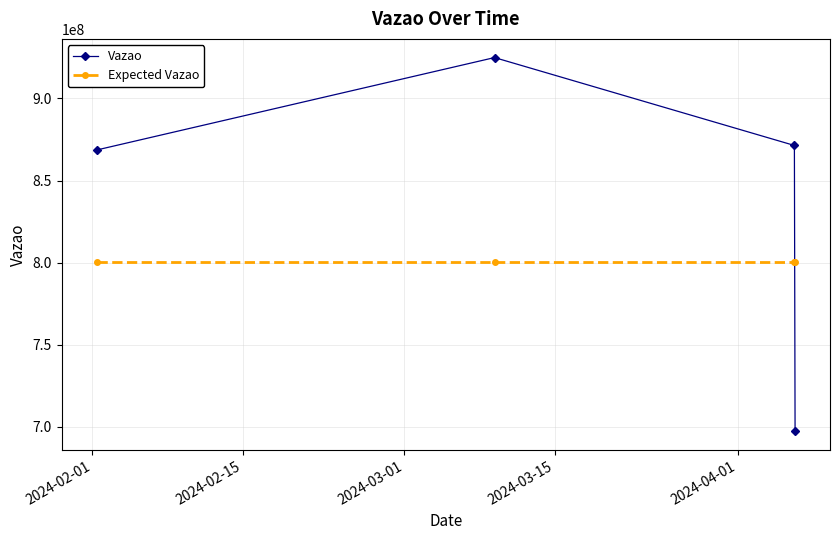

What is the minimum value shown in the chart?

697313211